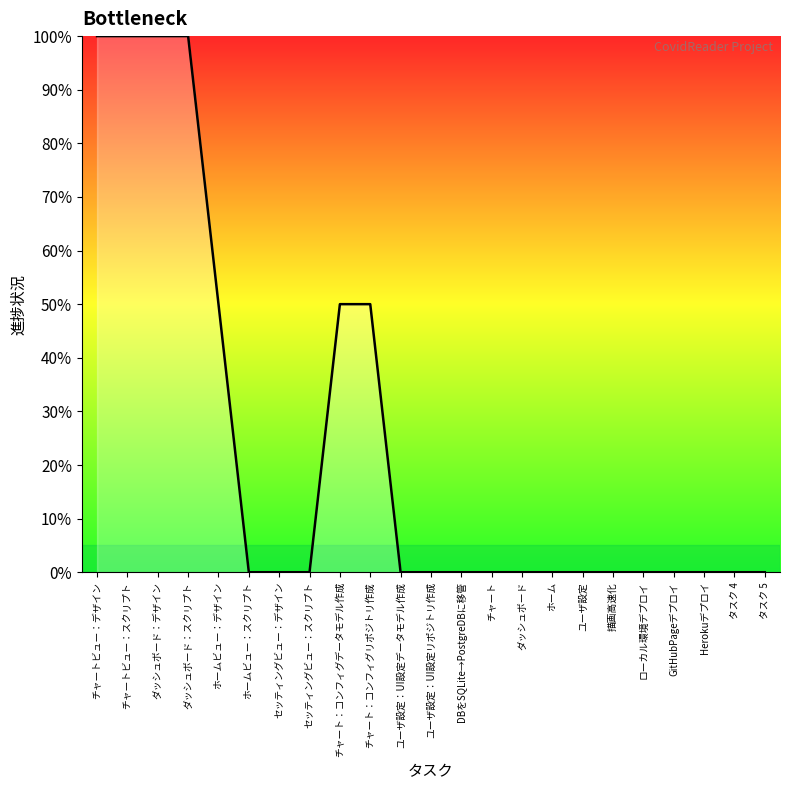

What is the maximum value shown in the chart?

1.0